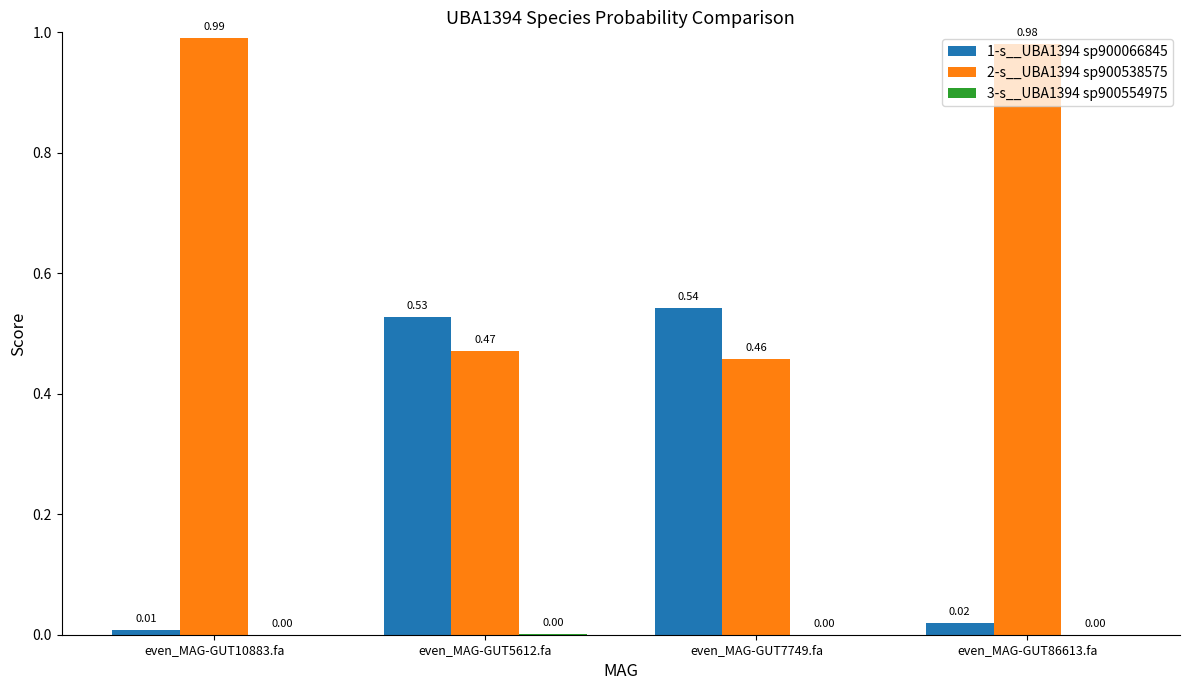

Is the value of 1-s__UBA1394 sp900066845 at even_MAG-GUT86613.fa greater than the value of 2-s__UBA1394 sp900538575 at even_MAG-GUT10883.fa?

No